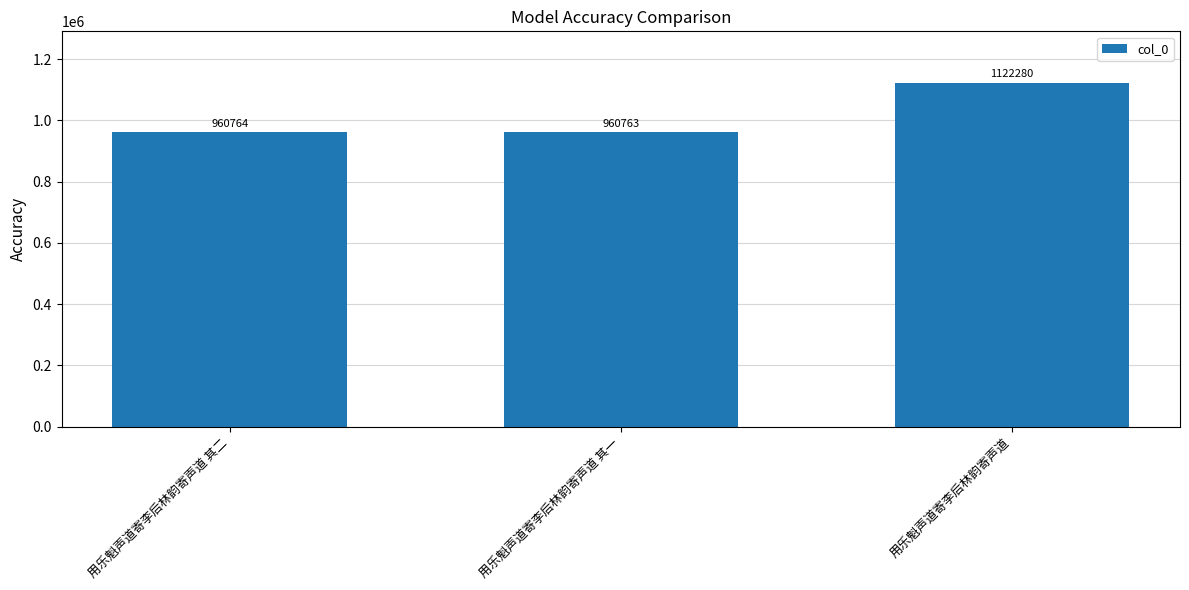

What is the label of the 1st bar from the left?

用乐魁声道寄李后林韵寄声道 其二